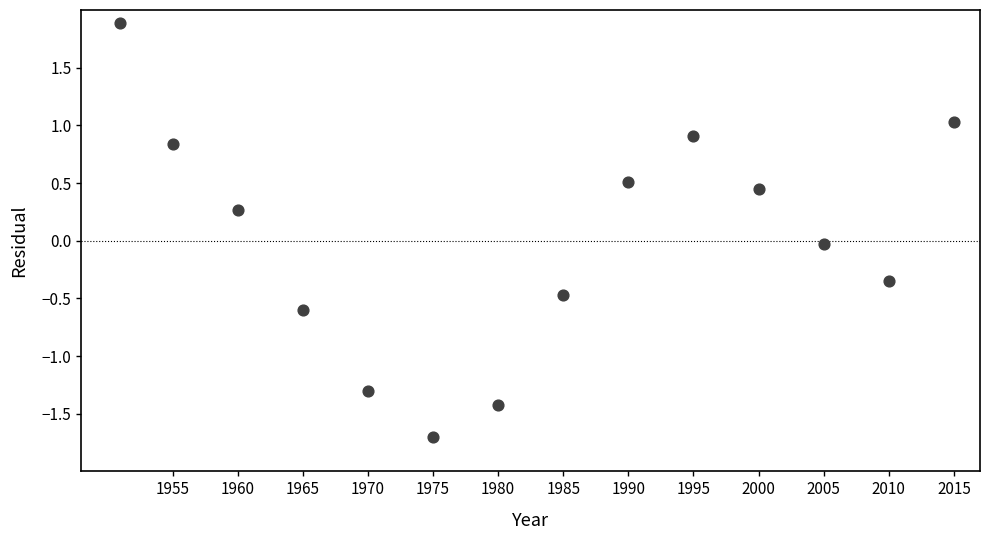

What is the range of X values (max minus min)?

64.0